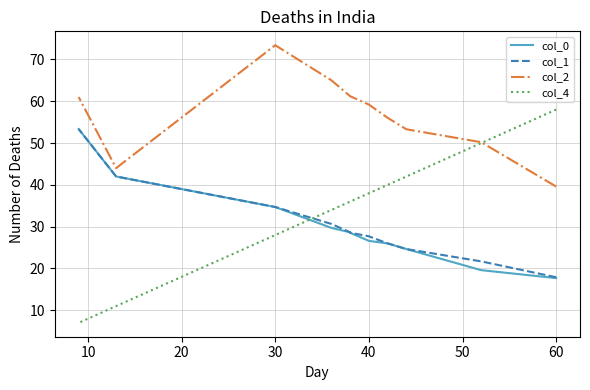

List the series in order of their peak value, highest first.

col_2, col_4, col_0, col_1